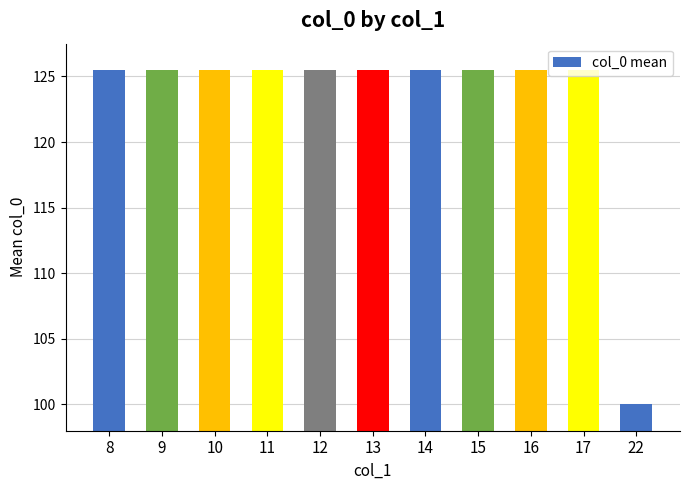

True or false: the data shows 30.9 at 15.

False